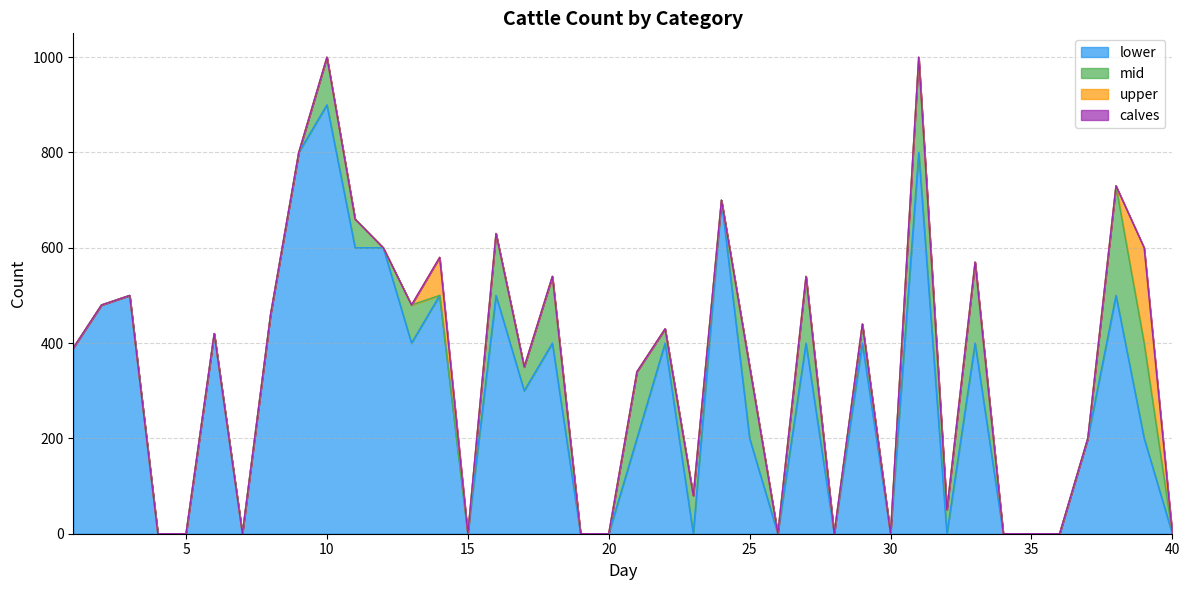

After their last crossing, which series has the higher values: mid or lower?

lower